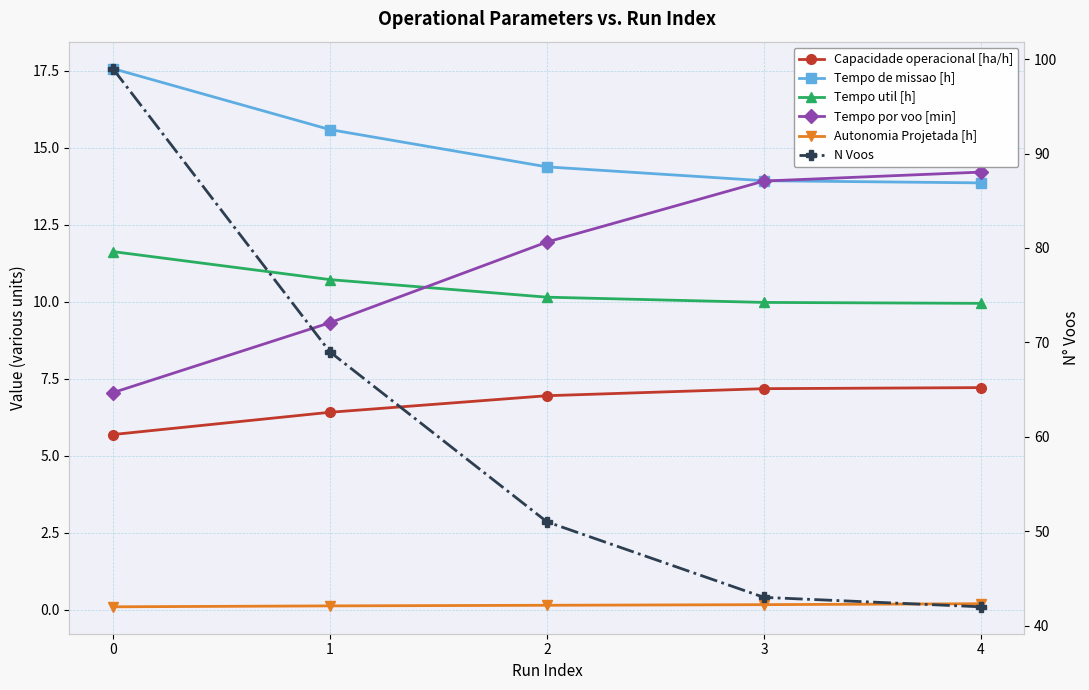

Between 3 and 2, which is larger?

3